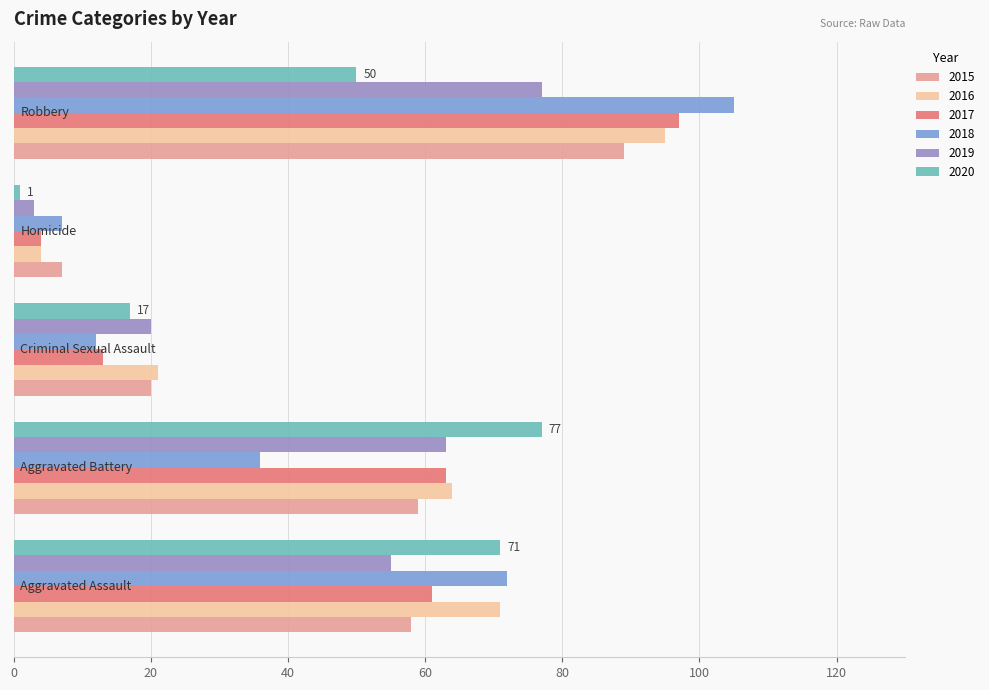

Which series has the widest spread of values?

2018